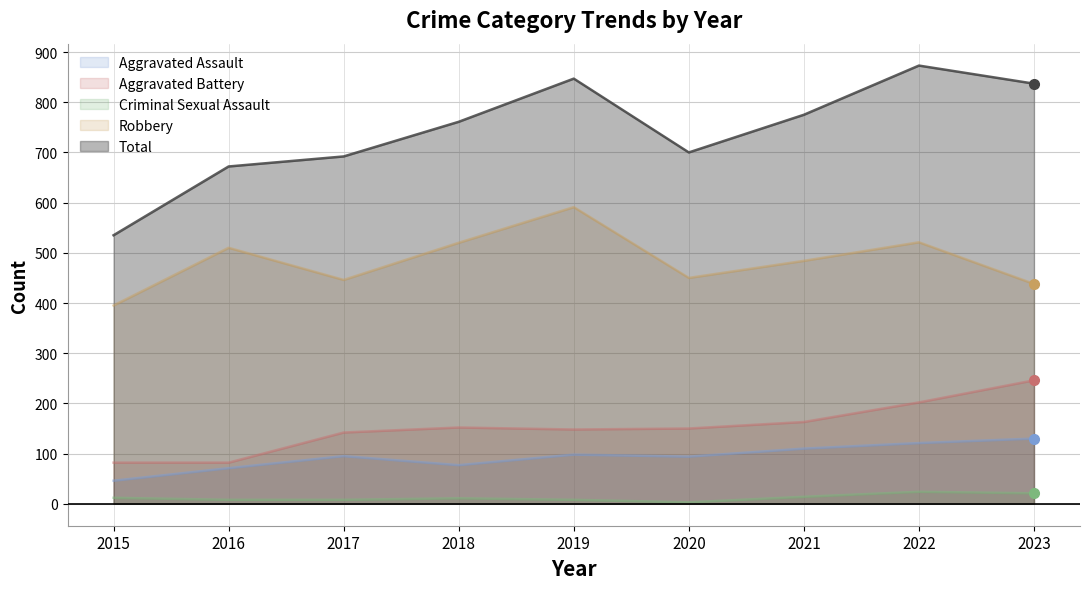

What is the sum of all Total values?

6692